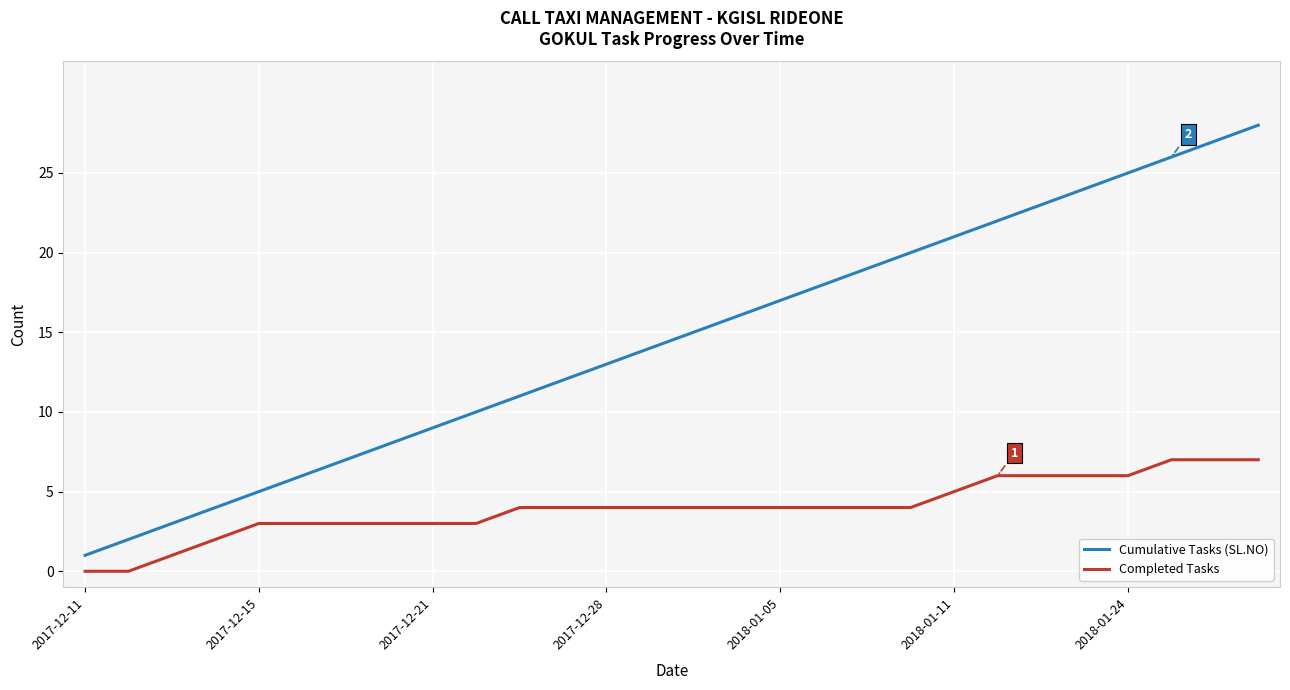

True or false: Completed Tasks and Cumulative Tasks (SL.NO) intersect in this chart.

False